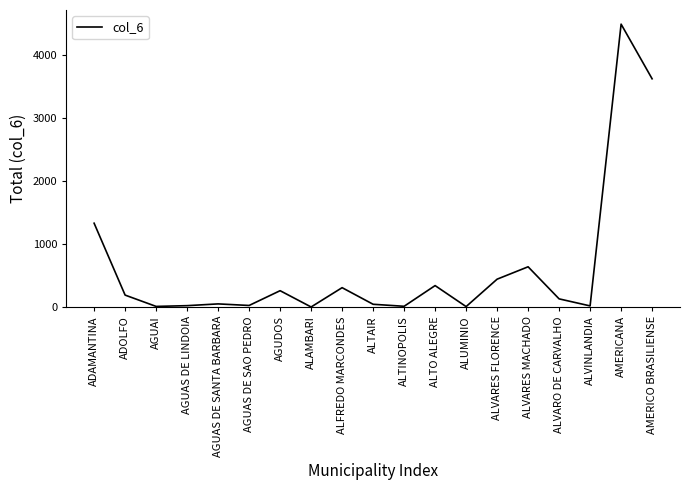

The value at ALVARES MACHADO is 247. True or false?

False